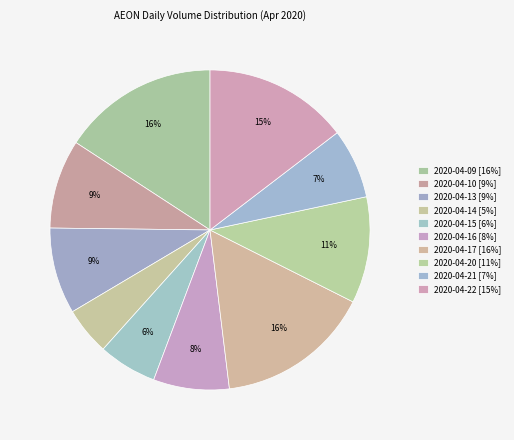

To the nearest percent, what percentage of the pie is 2020-04-20?

11%